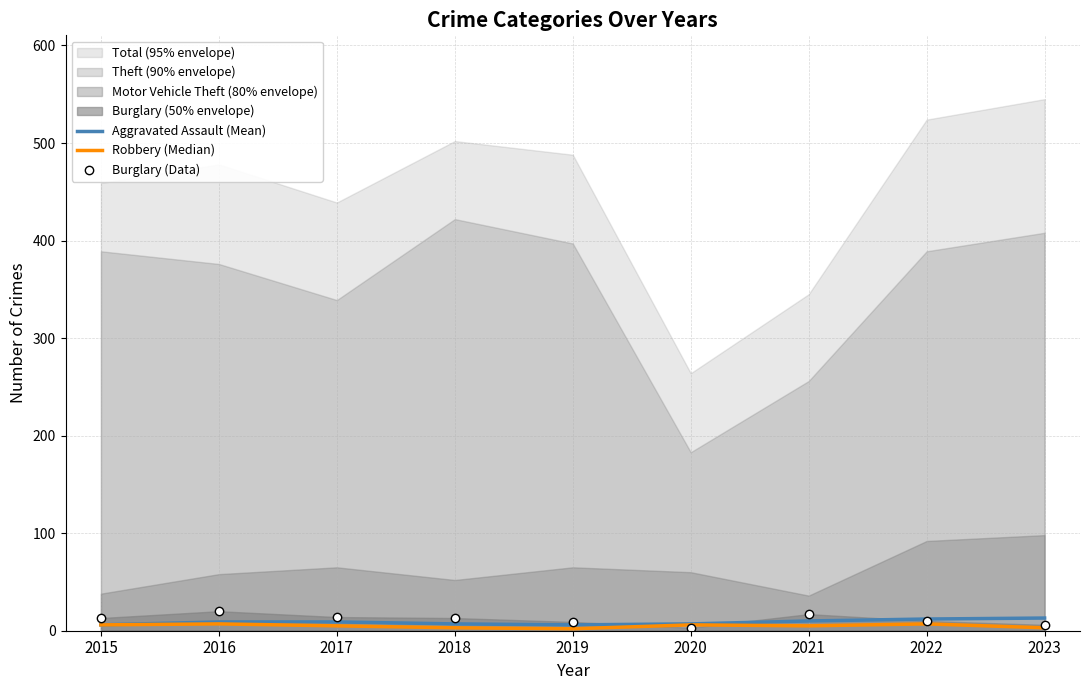

How many intersections are there between Burglary (Data) and Robbery (Median)?

2